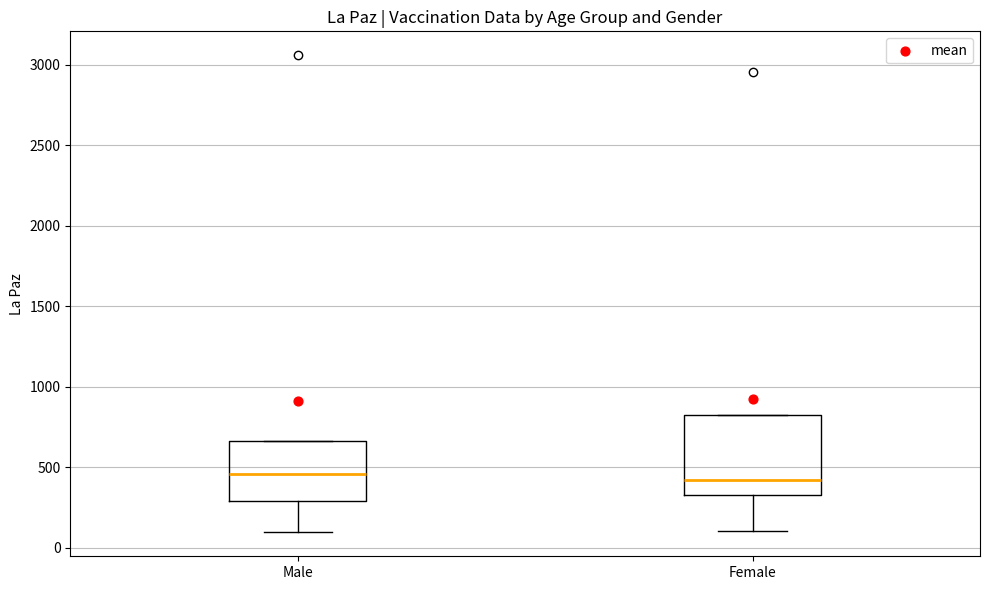

Reading left to right, read every box against the y-axis: the position of its median line, the range the box covers, and the ends of its whiskers. The values are not printed on the chart, so give them approximately, as read against the axis.

Male: median 450, box 300 to 650, whiskers 100 to 650
Female: median 400, box 350 to 800, whiskers 100 to 800